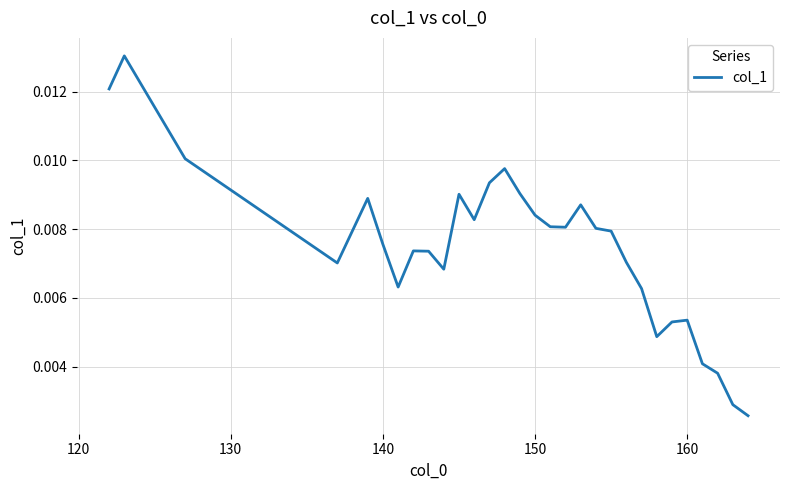

Does the chart display data point markers on the line(s)?

No